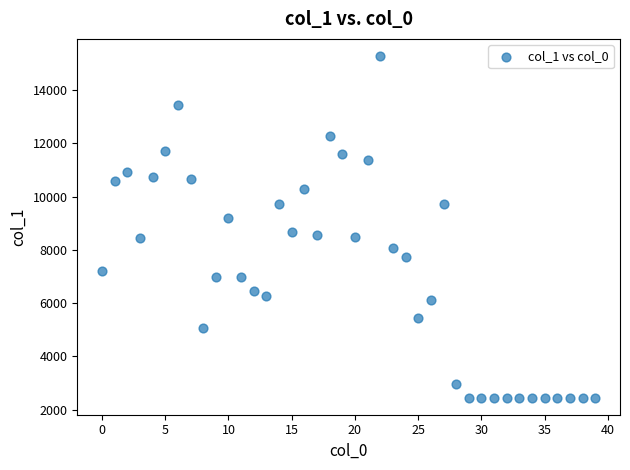

What is the range of Y values (max minus min)?

12828